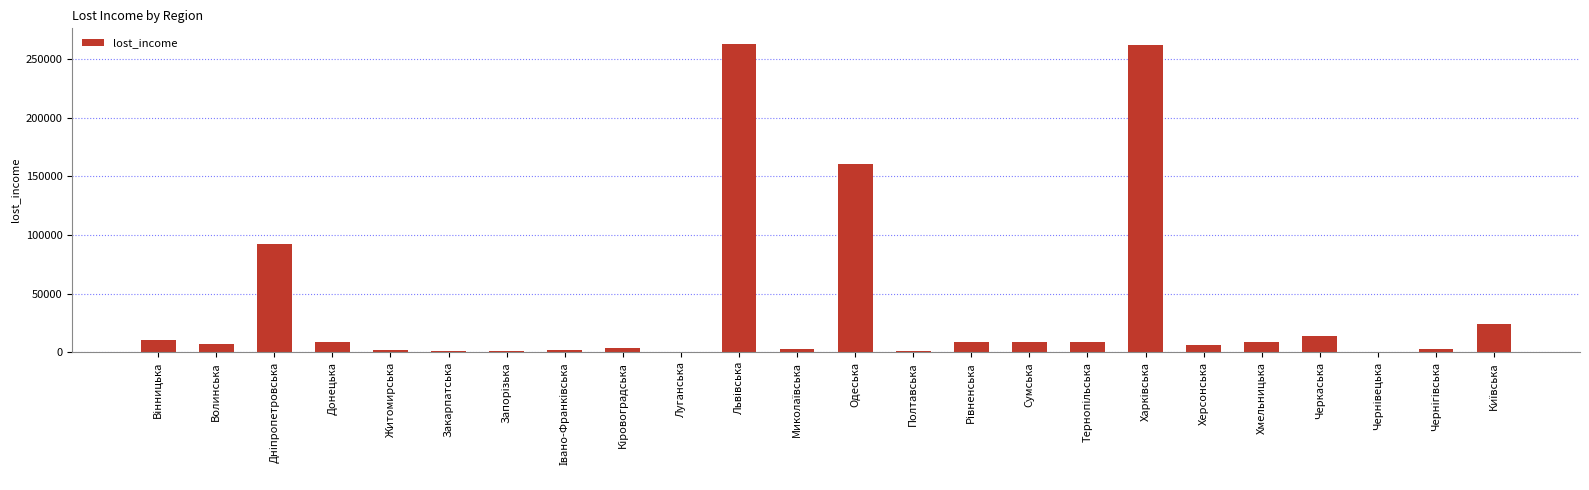

What is the greatest value displayed?

262959.5